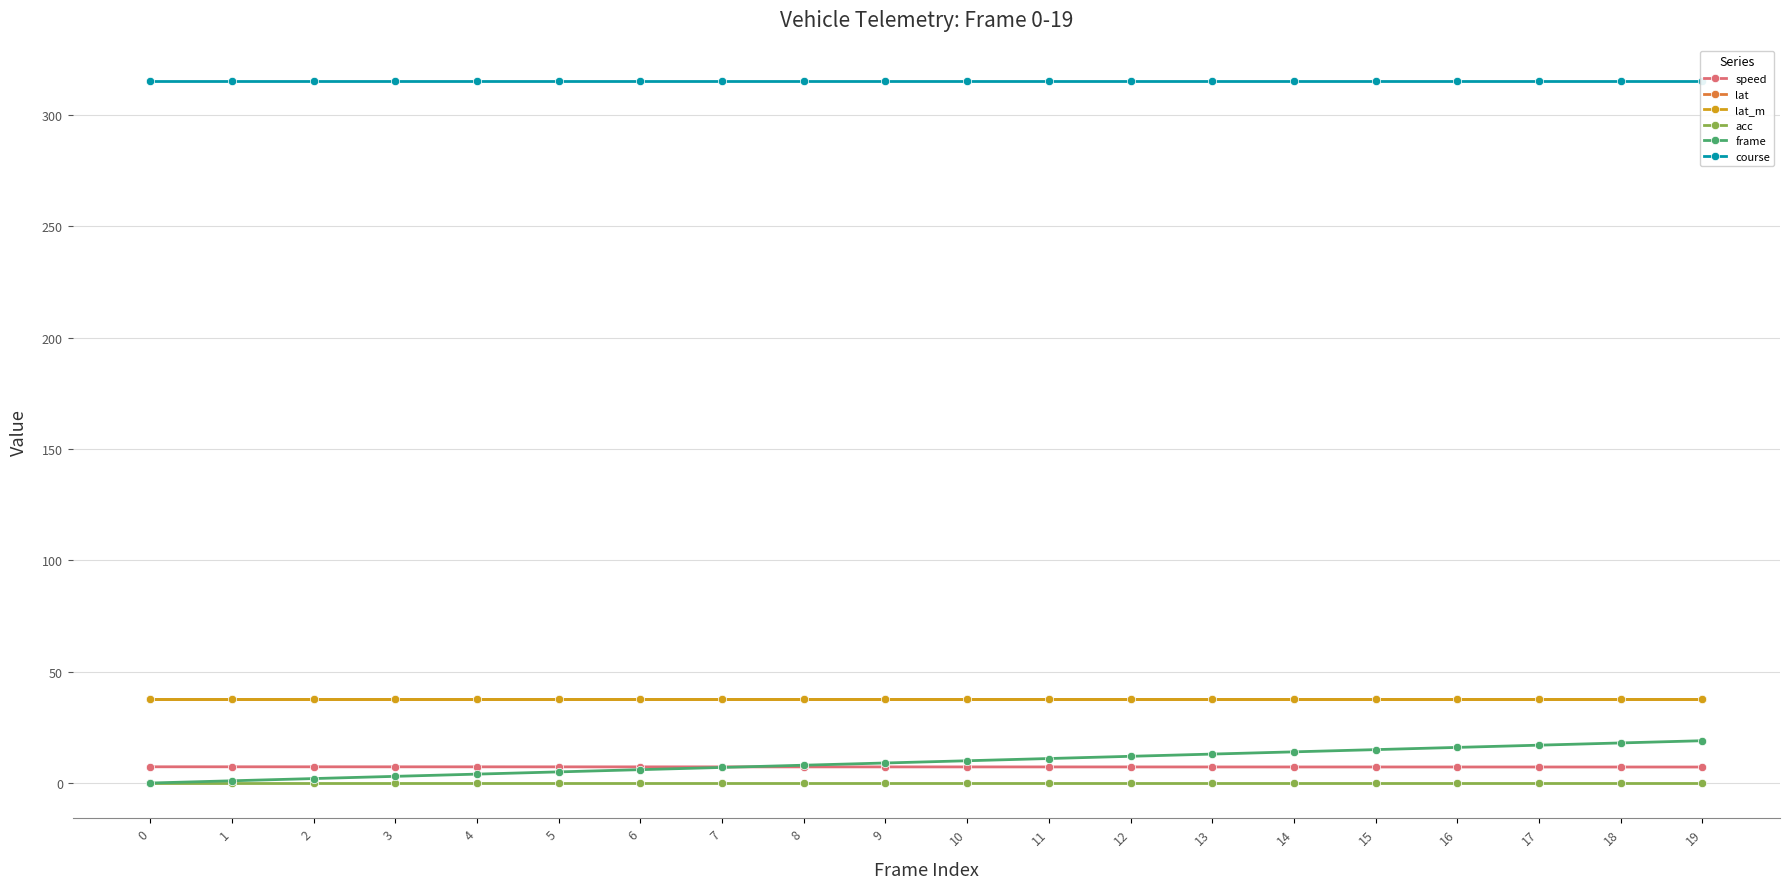

How many lines are shown in the chart?

6